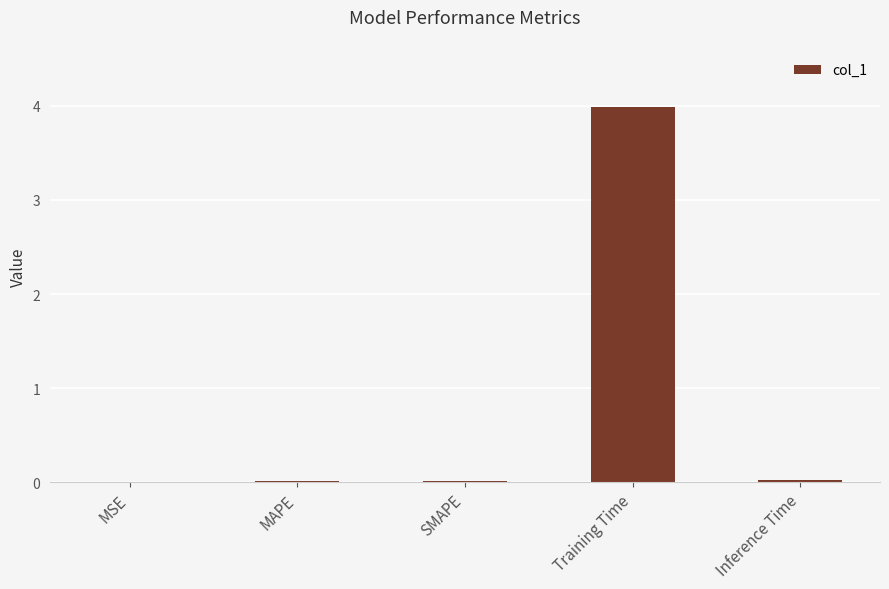

What is the approximate value at Training Time?

4.0